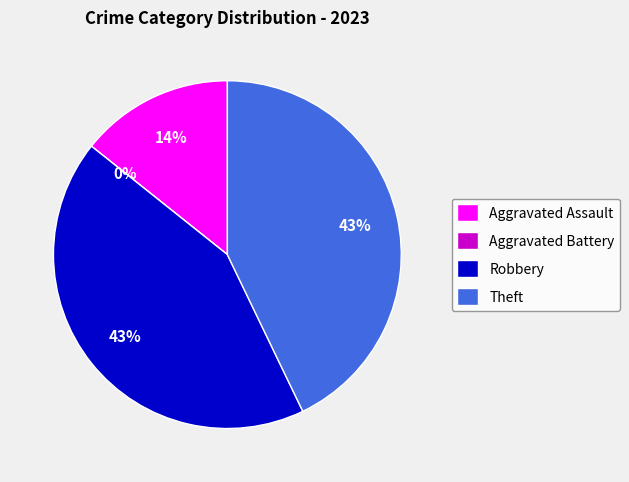

What is the smallest slice in the pie chart?

Aggravated Battery